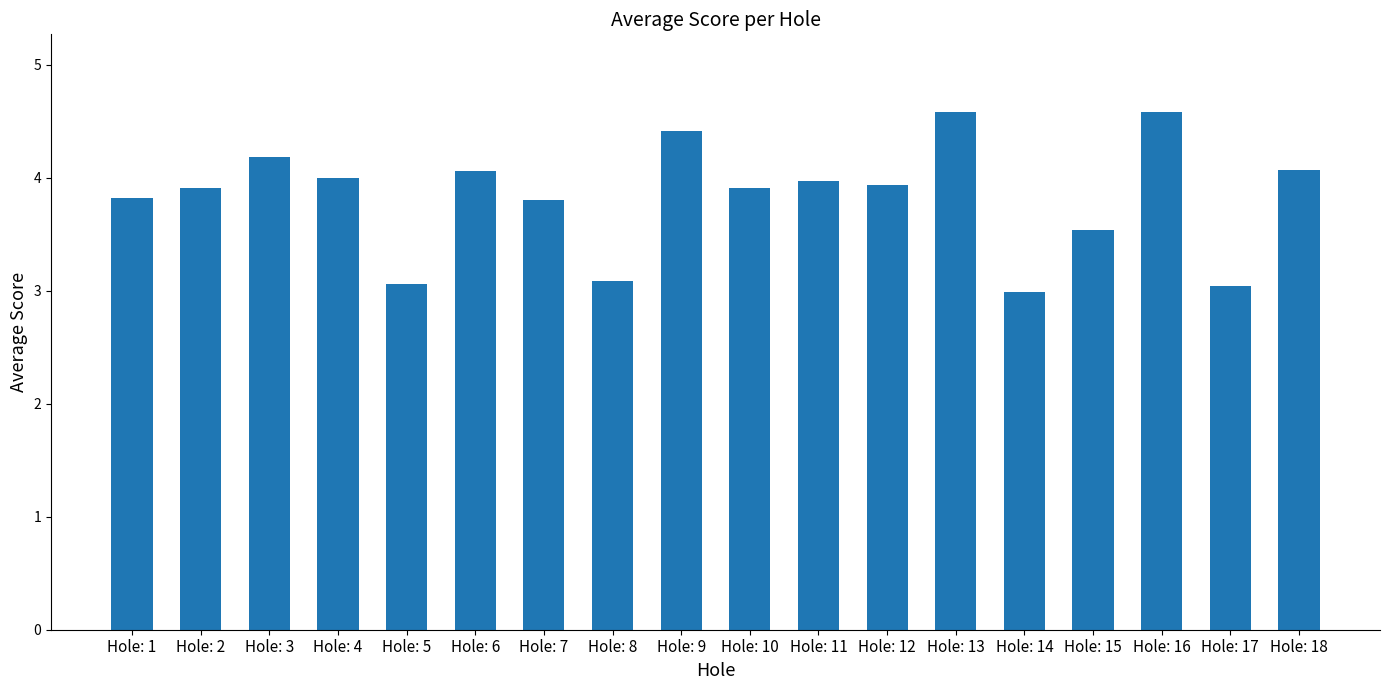

How many data points are above 3?

17